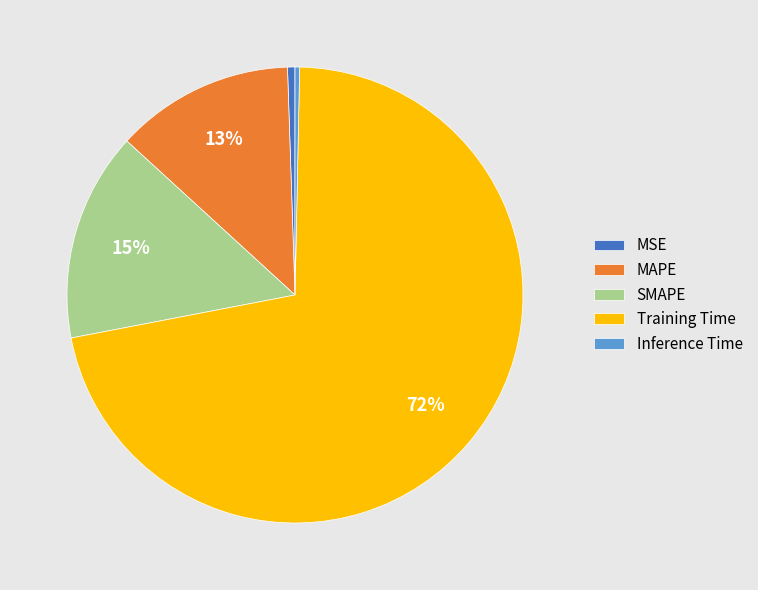

How many slices are in this pie chart?

5